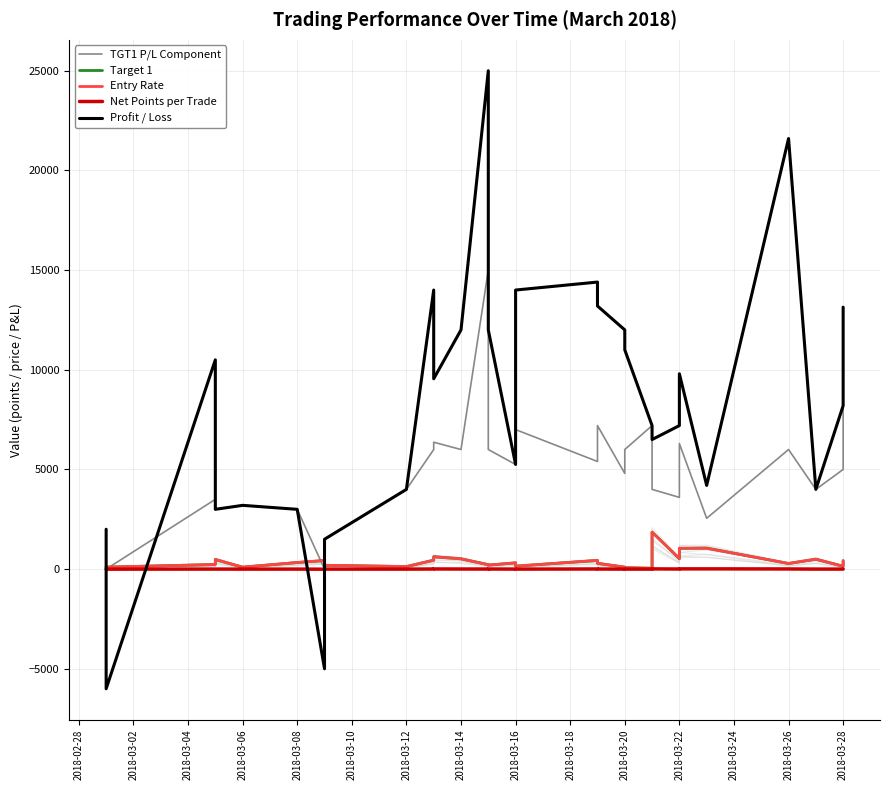

Where does the Net Points per Trade series first go above 3?

2018-03-20